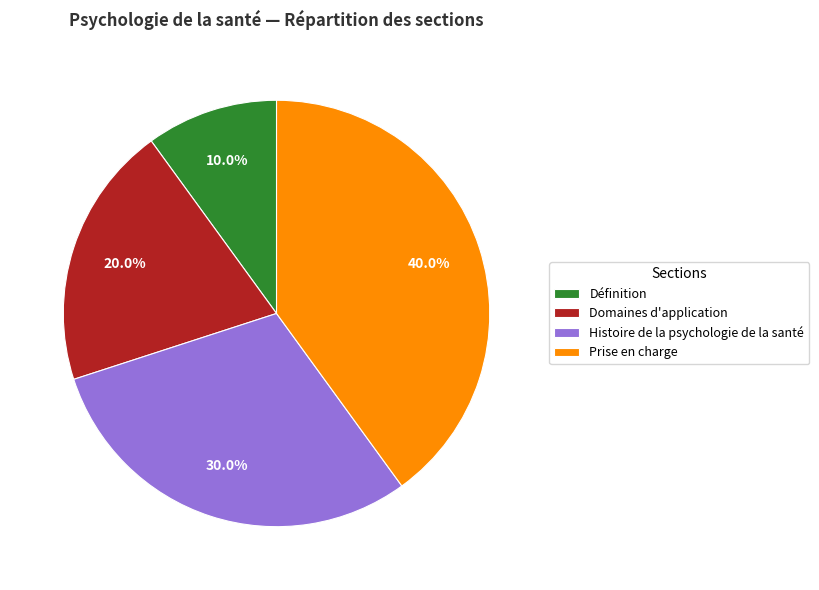

What is the ratio of the value at Prise en charge to the value at Histoire de la psychologie de la santé?

1.3